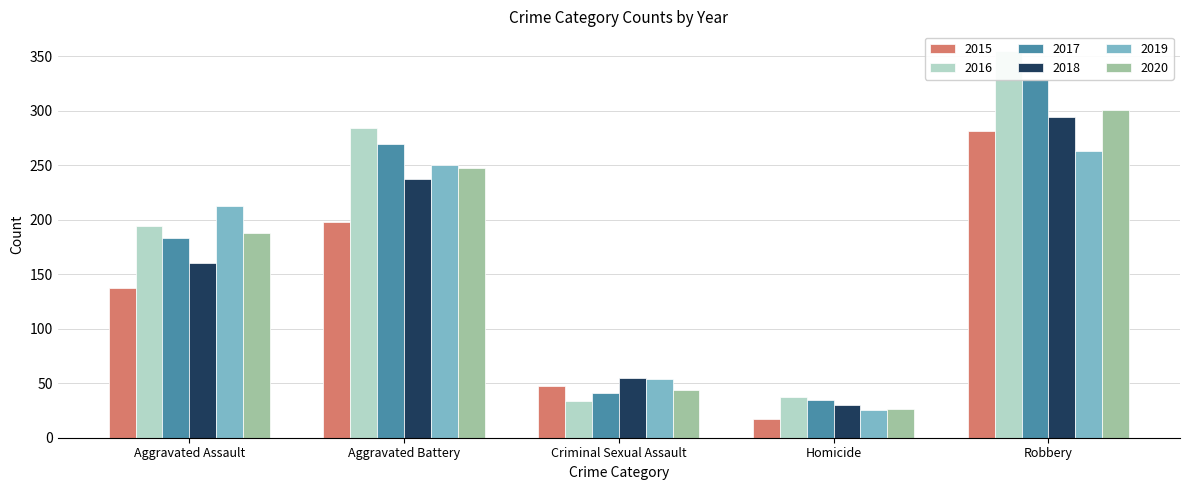

The value of 2017 at Robbery is 329. True or false?

True